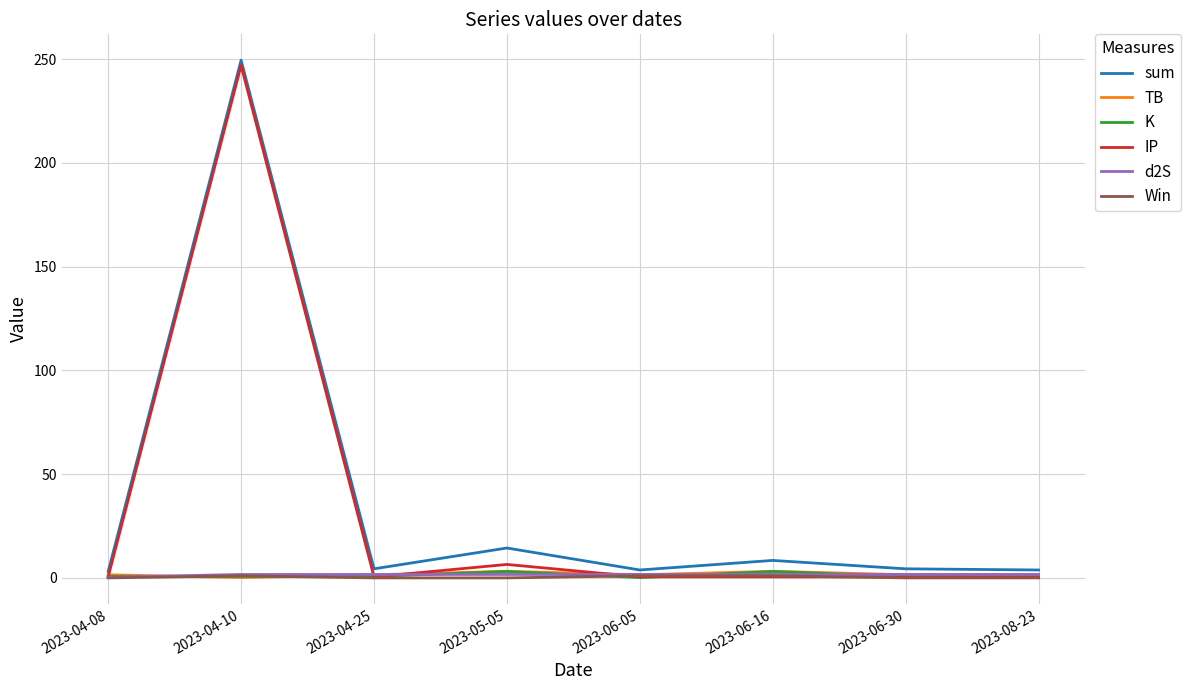

At which label is IP closest to 123?

2023-05-05